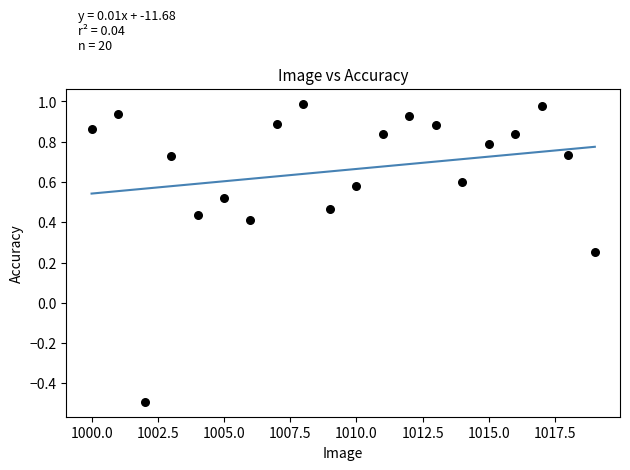

What is the range of Y values (max minus min)?

1.5